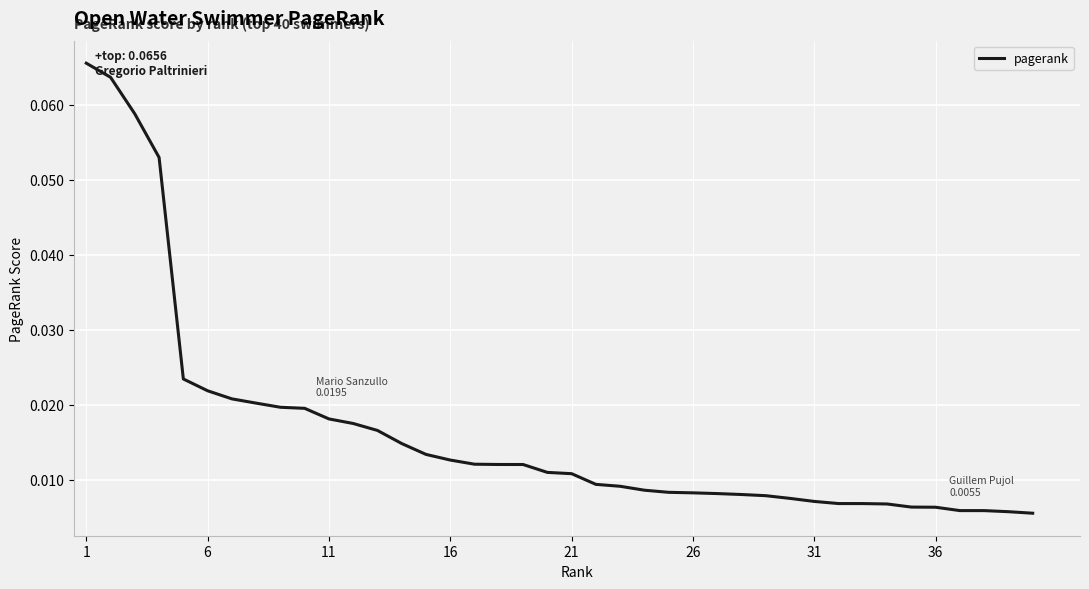

What is the maximum value shown in the chart?

0.1